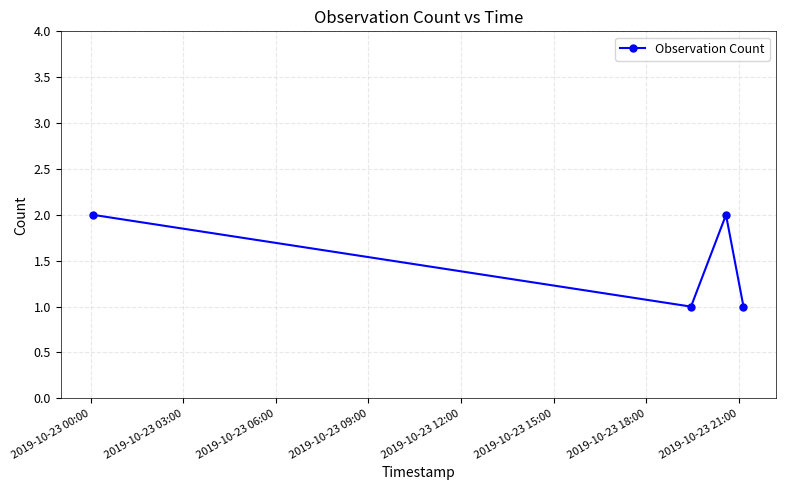

How many interior local valleys (lower than both neighbors) does the data have?

1